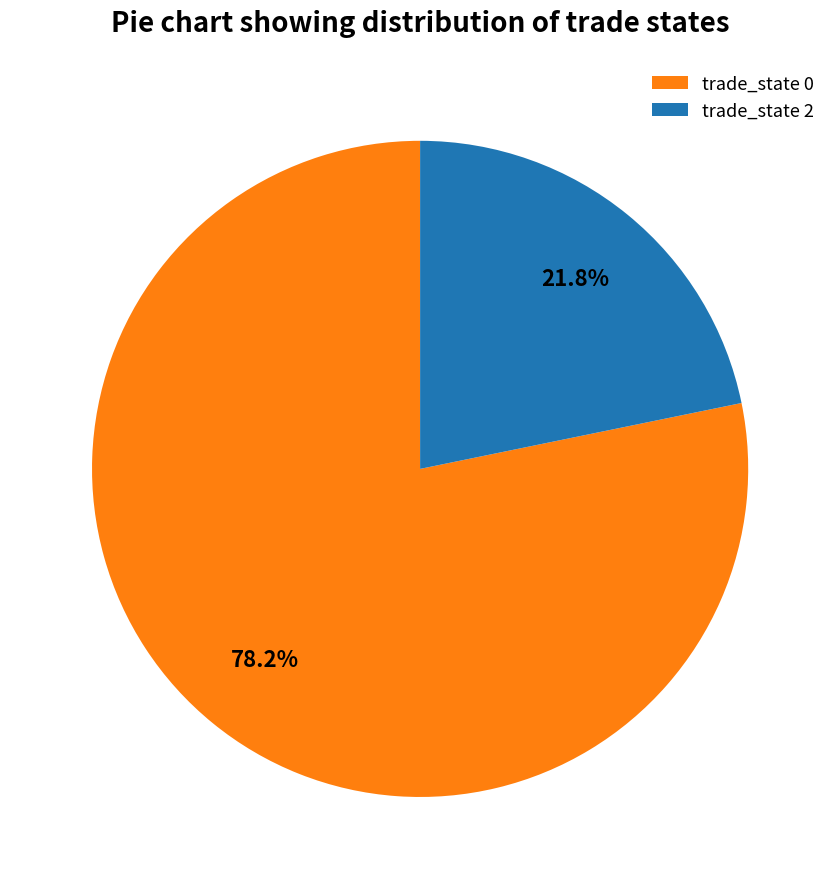

What is the largest slice in the pie chart?

trade_state 0